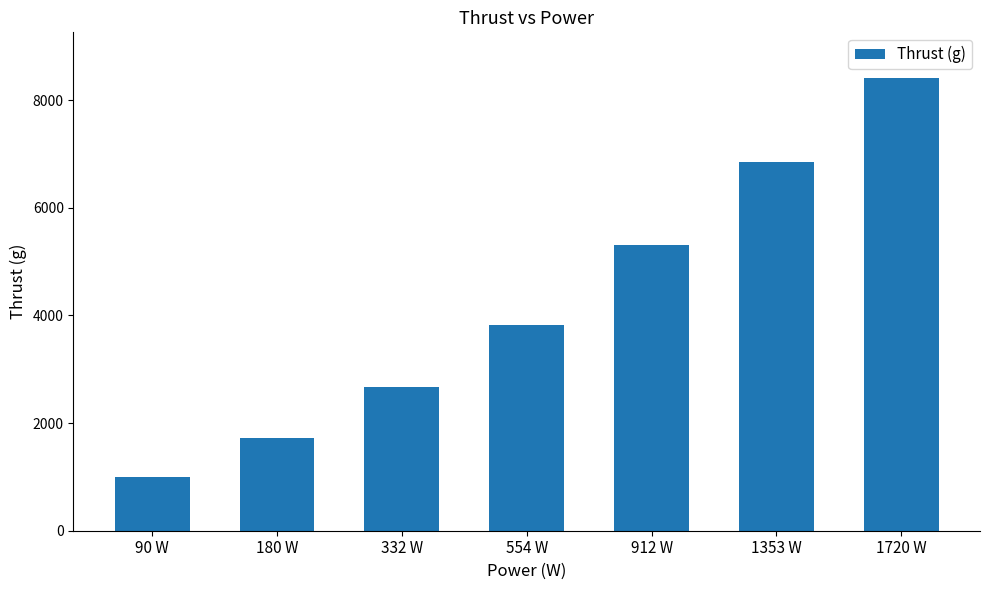

At which label is the value closest to 4705?

912 W